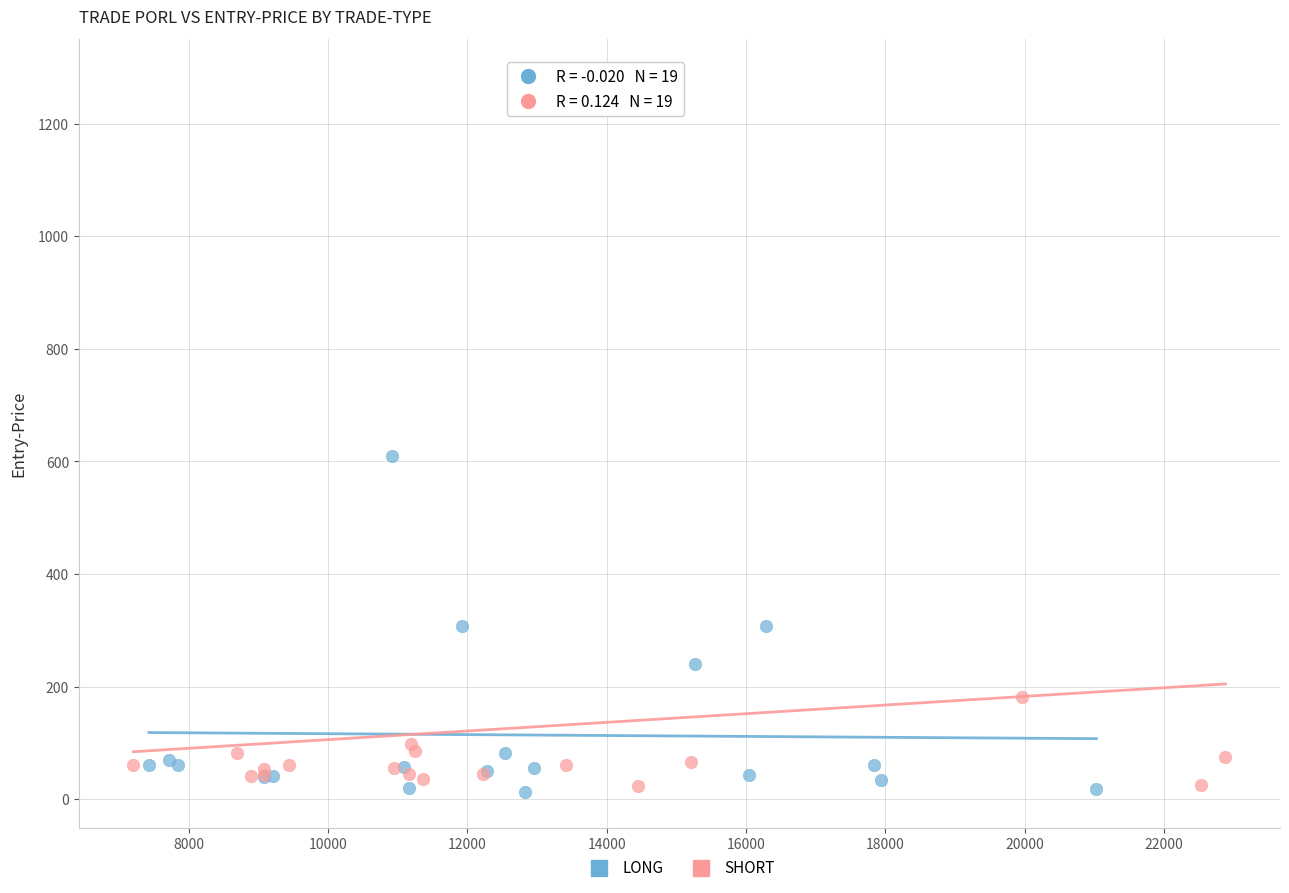

Which series has the largest Y range (max minus min)?

SHORT